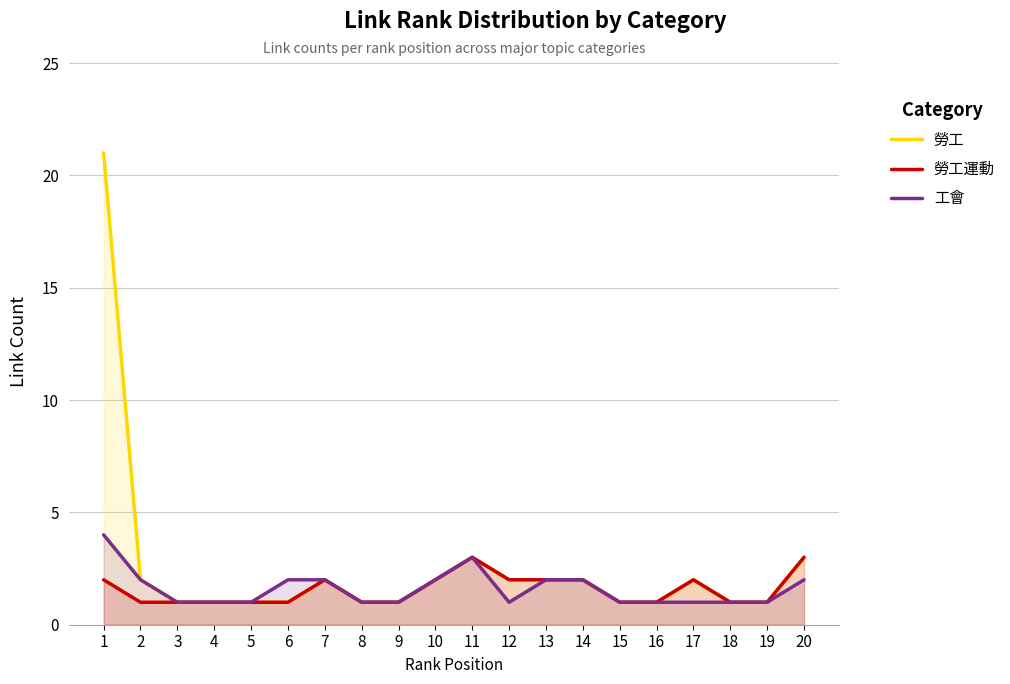

In 工會, how many points are higher than both neighbors (excluding endpoints)?

1